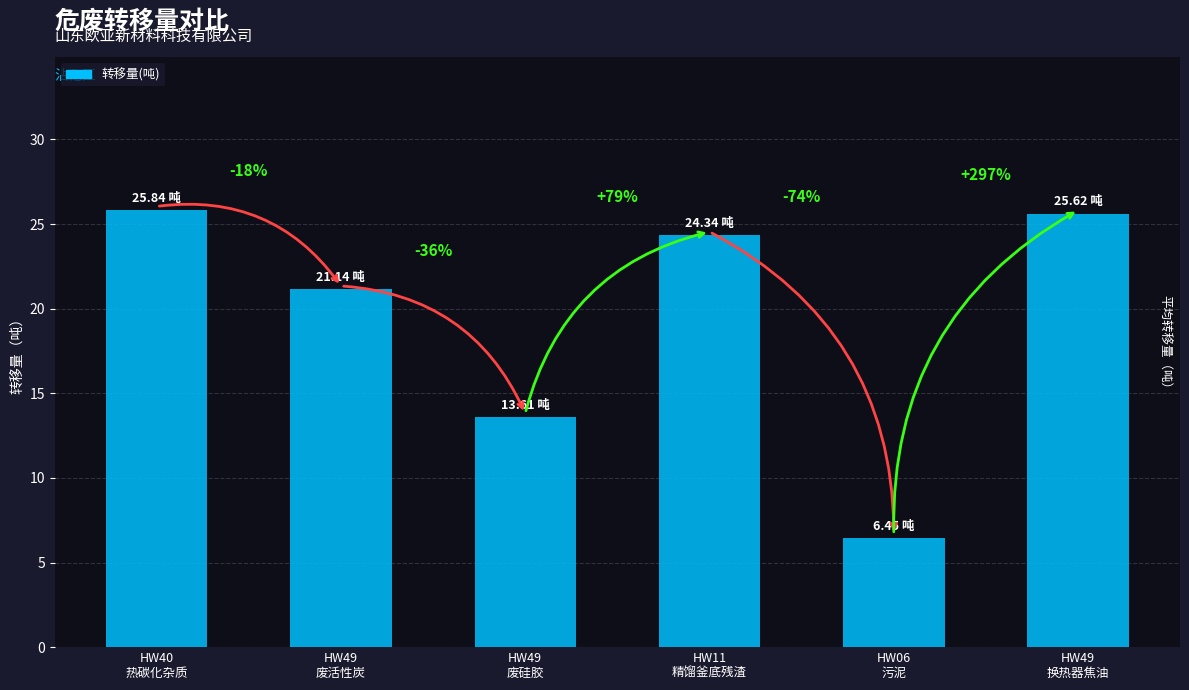

What is the sum of the values at HW06
污泥 and HW49
换热器焦油?

32.1